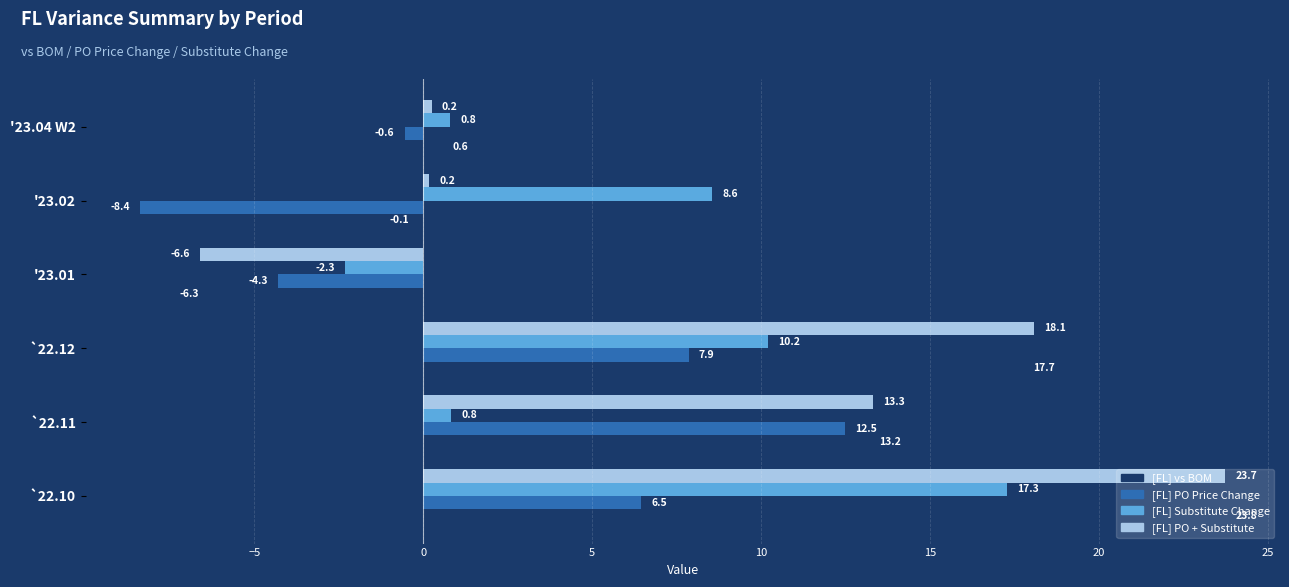

What is the difference between the maximum and minimum values in the [FL] PO Price Change series?

20.9